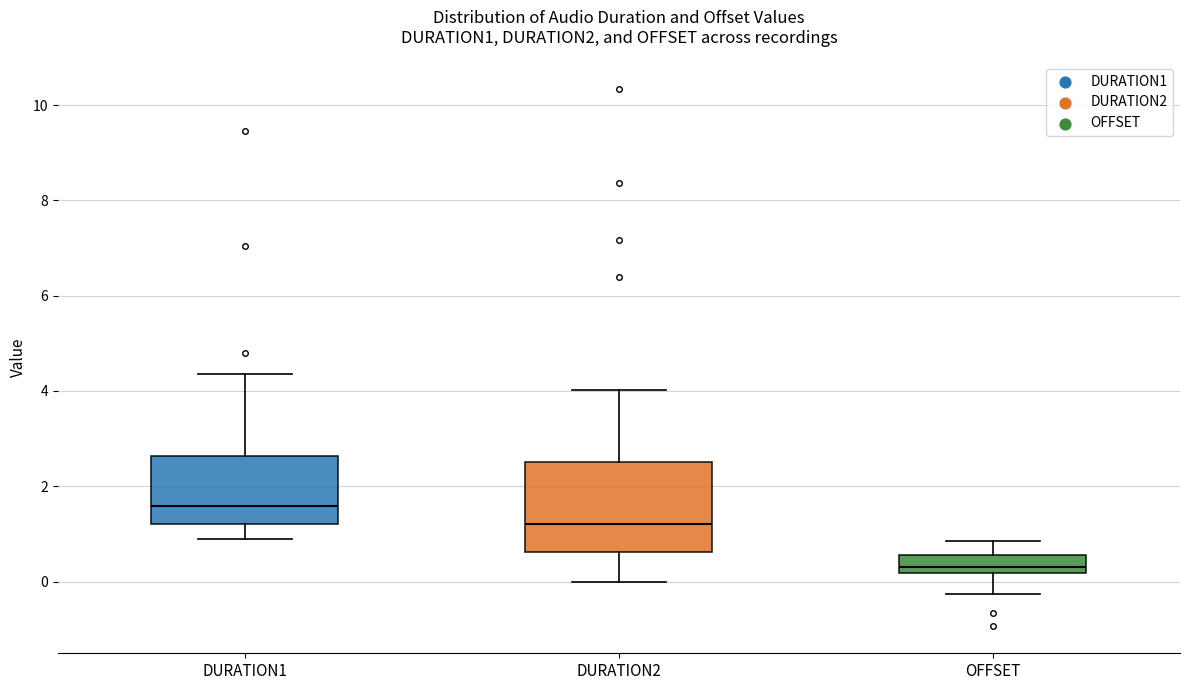

Reading left to right, read every box against the y-axis: the position of its median line, the range the box covers, and the ends of its whiskers. The values are not printed on the chart, so give them approximately, as read against the axis.

DURATION1: median 1.6, box 1.2 to 2.6, whiskers 1.0 to 4.4
DURATION2: median 1.2, box 0.6 to 2.6, whiskers 0.0 to 4.0
OFFSET: median 0.4, box 0.2 to 0.6, whiskers -0.2 to 0.8